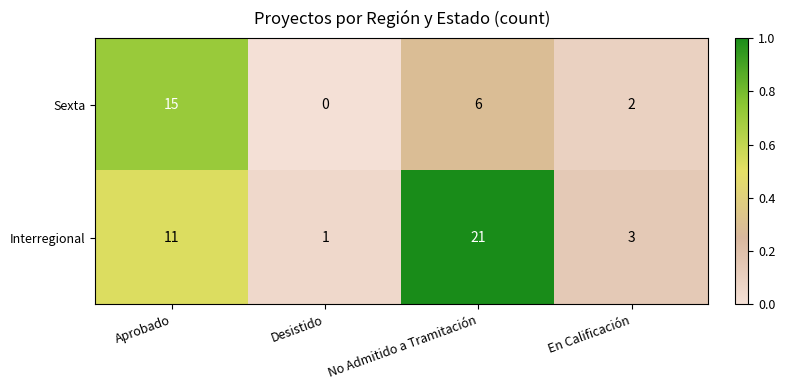

At which category is the sum across all series the highest?

No Admitido a Tramitación